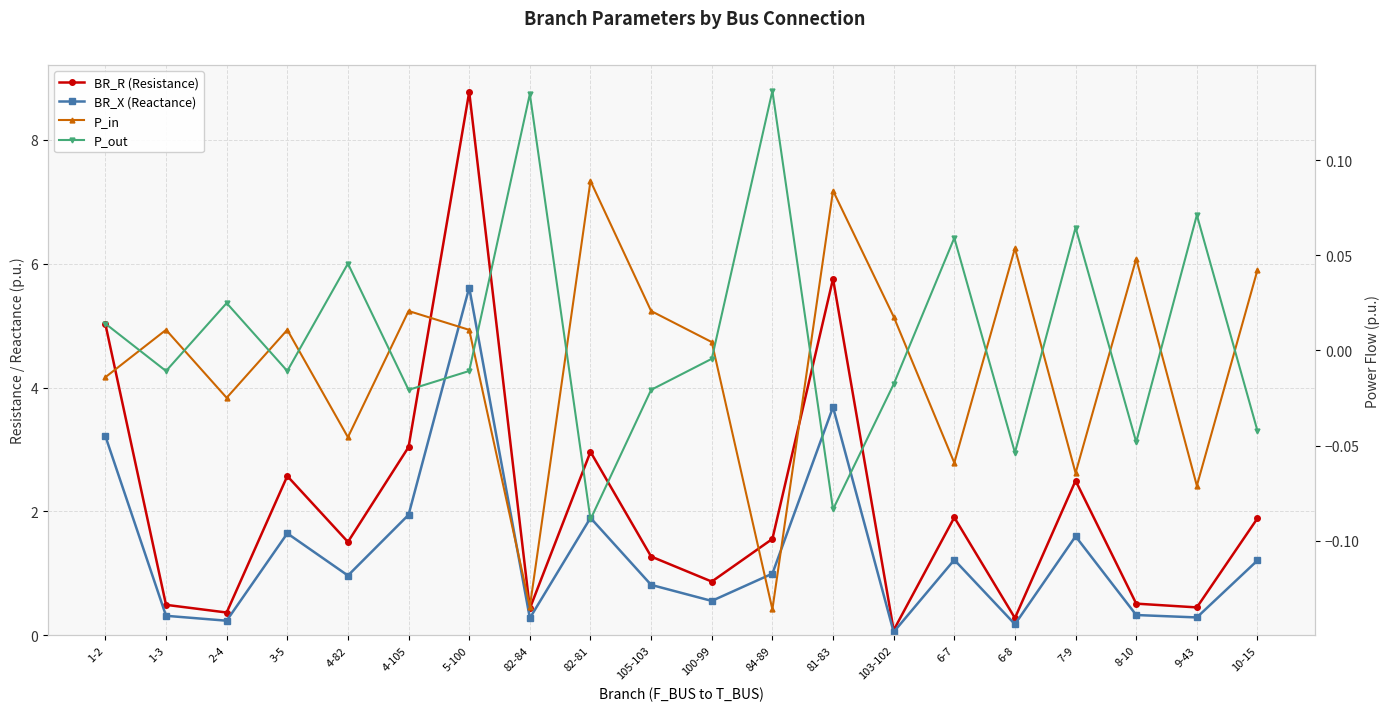

True or false: P_out has more than 1 points higher than both neighbors.

True